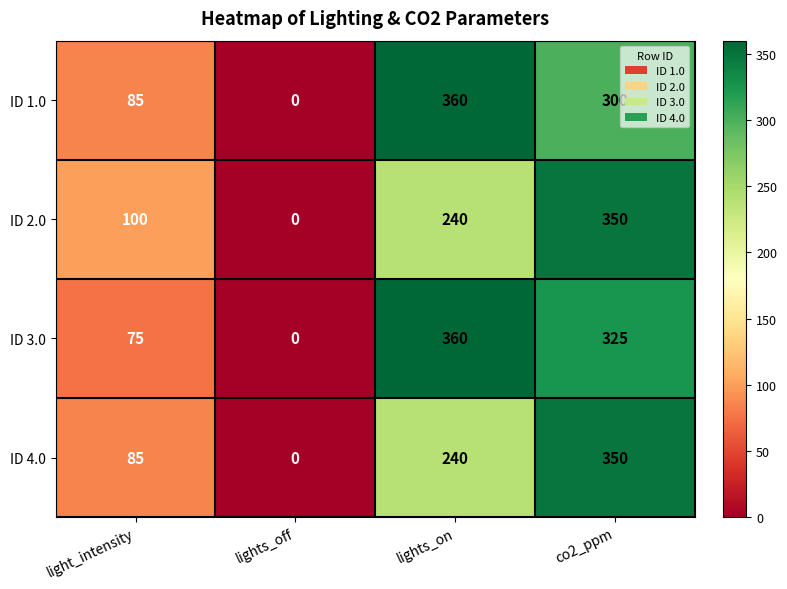

True or false: ID 4.0 has a value of 117 at light_intensity.

False